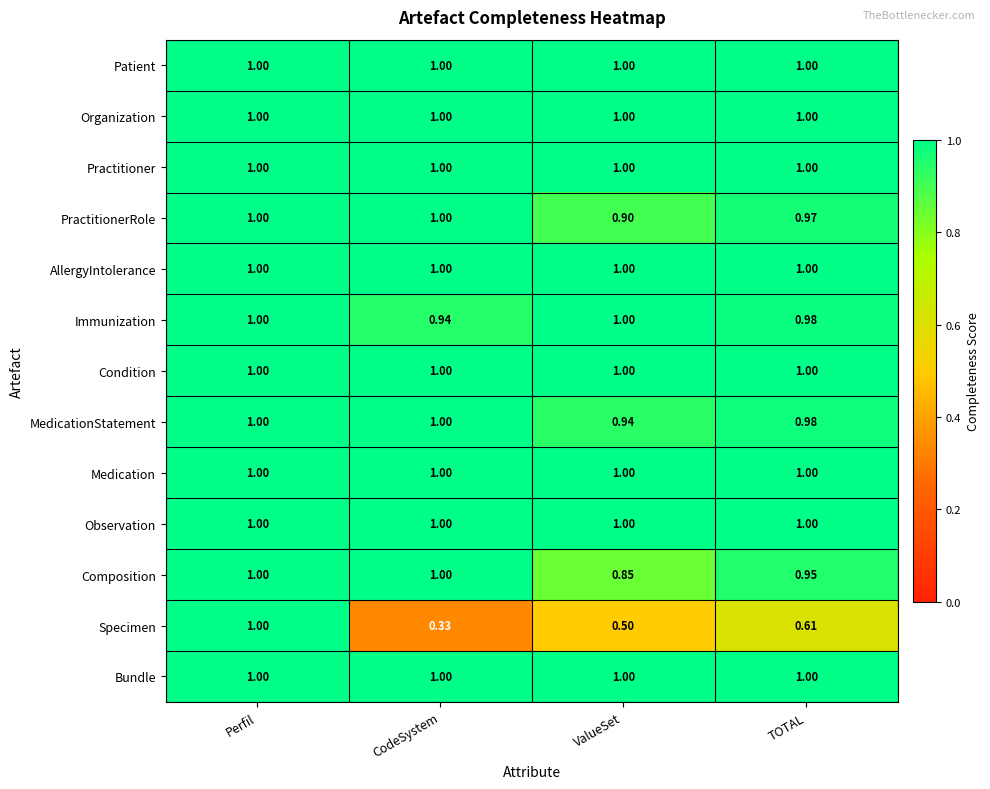

Is the value of Composition at ValueSet greater than the value of Specimen at ValueSet?

Yes